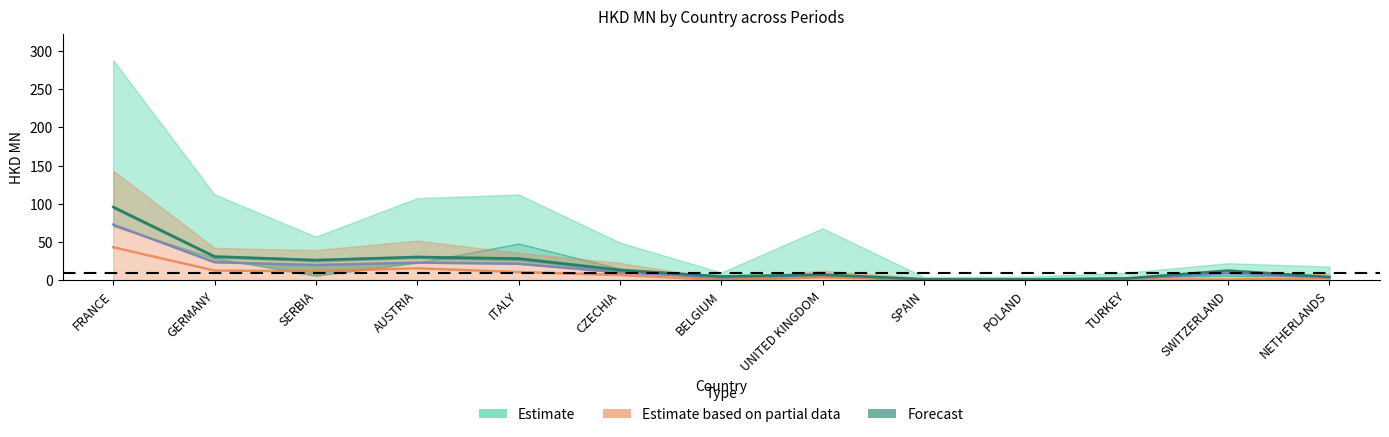

What is the value of the Estimate based on partial data point at the 11th from the left?

1.0